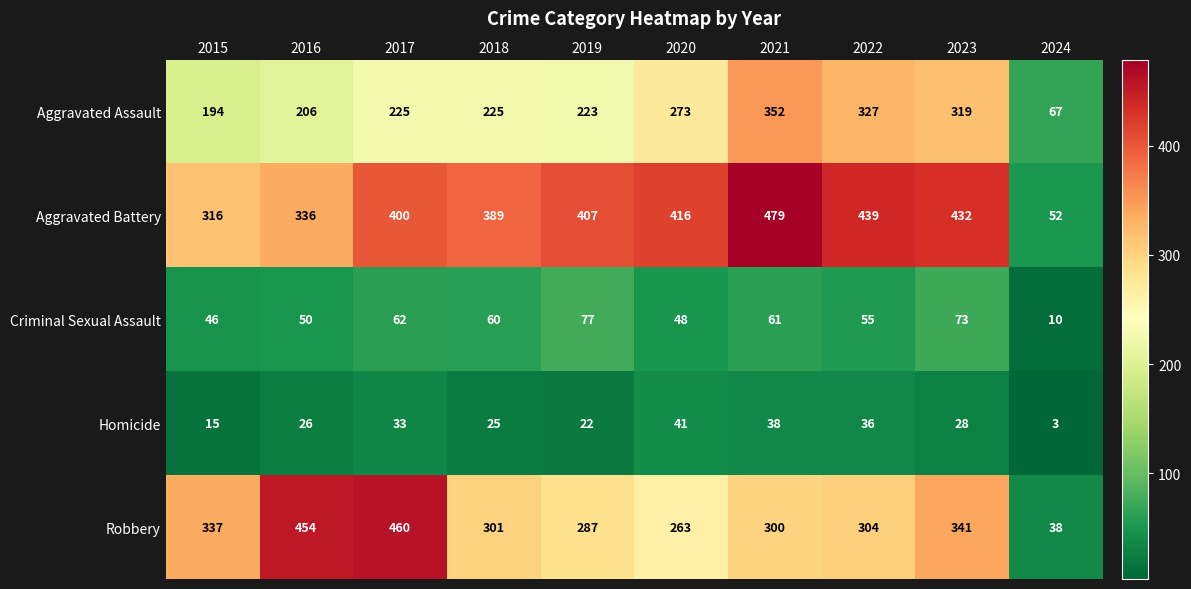

Rank the series by their maximum value, from highest to lowest.

Aggravated Battery, Robbery, Aggravated Assault, Criminal Sexual Assault, Homicide